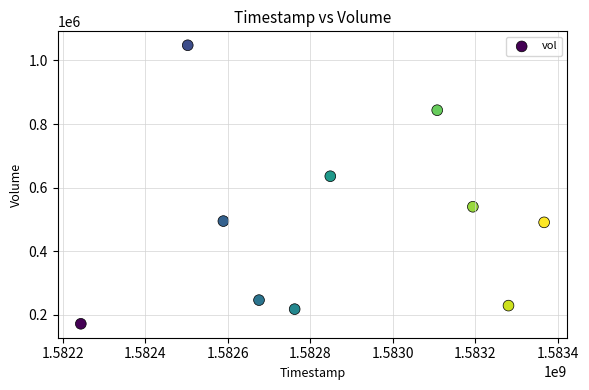

What is the average X value?

1582856640